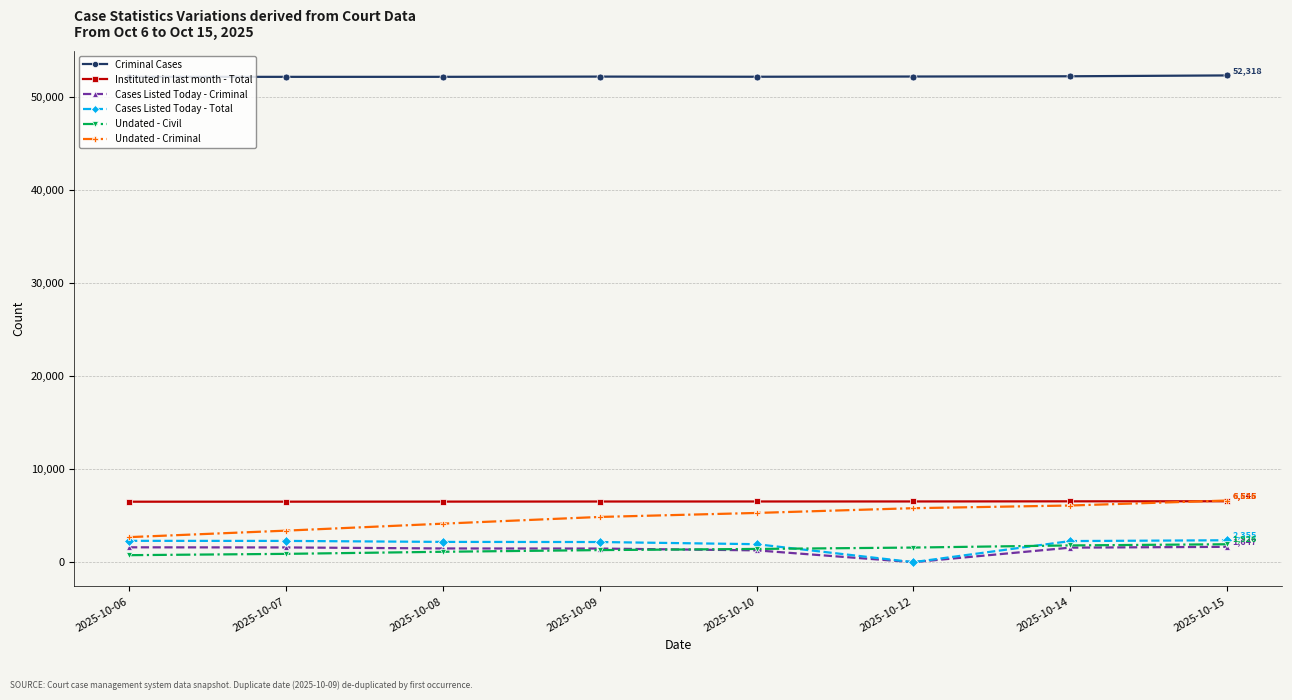

What is the average value of the Instituted in last month - Total series?

6520